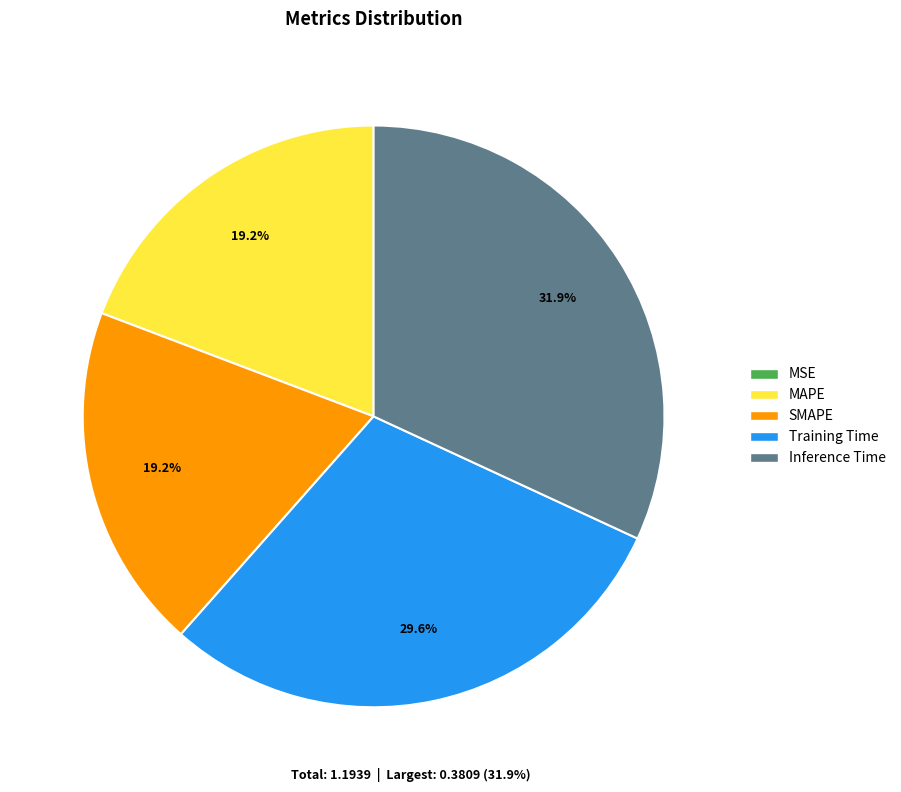

What percentage is NOT represented by Training Time?

70.4%